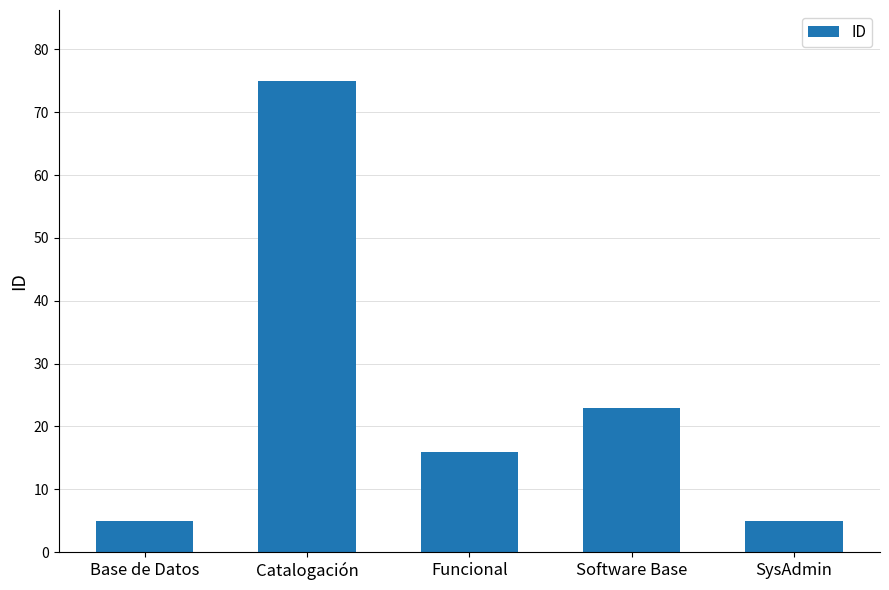

Which label corresponds to the largest value in the chart?

Catalogación